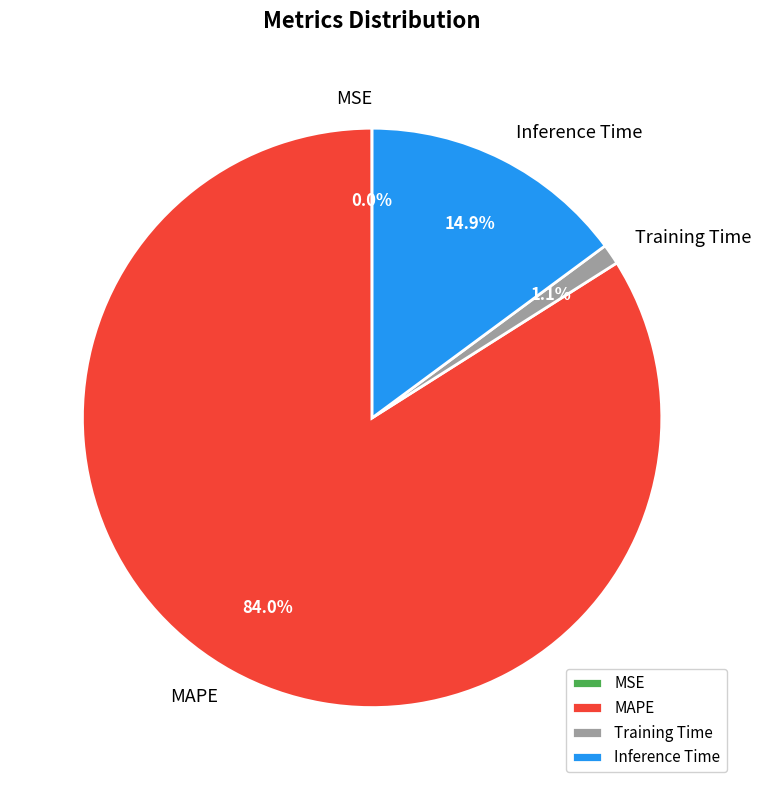

Combined, what portion of the pie is Training Time and MAPE?

85.1%